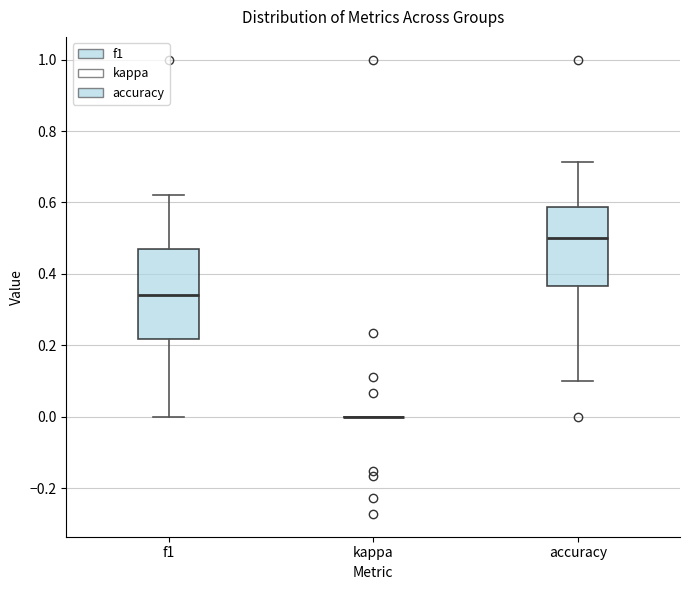

Which box is the tallest, from its lower edge to its upper edge?

f1